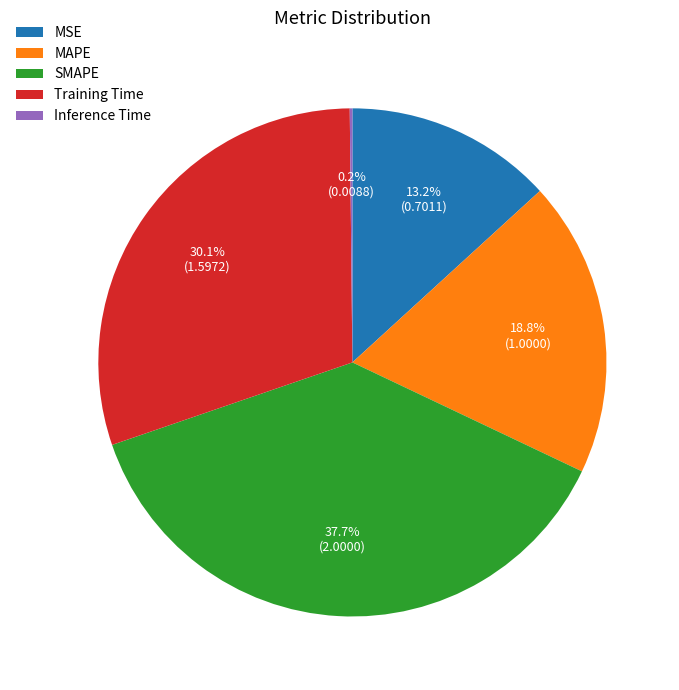

How much of the chart is everything except Training Time?

69.9%